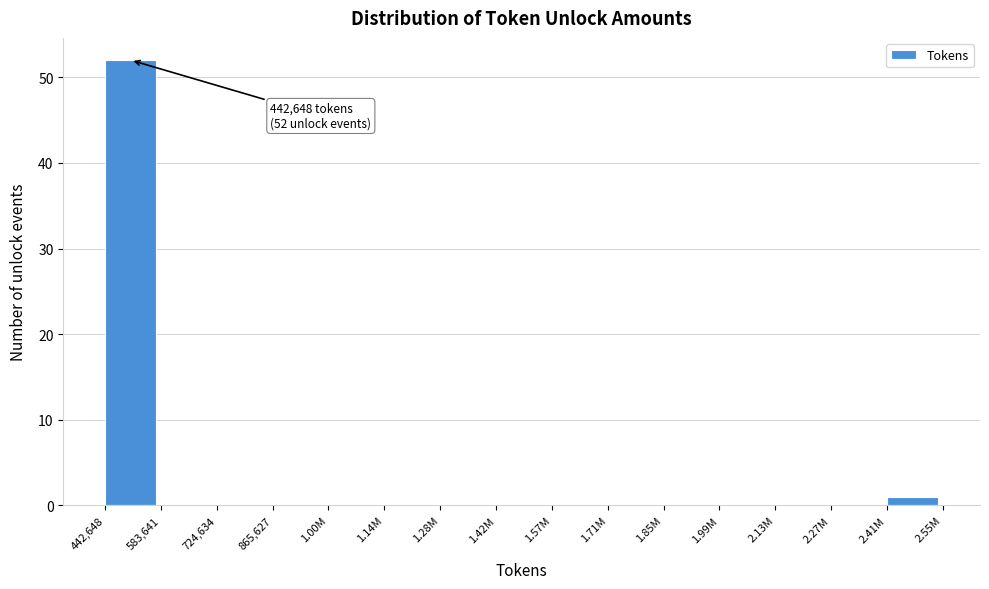

Reading left to right, what are all the values shown in this chart?

442,648=52	583,641=0	724,634=0	865,627=0	1.00M=0	1.14M=0	1.28M=0	1.42M=0	1.57M=0	1.71M=0	1.85M=0	1.99M=0	2.13M=0	2.27M=0	2.41M=1